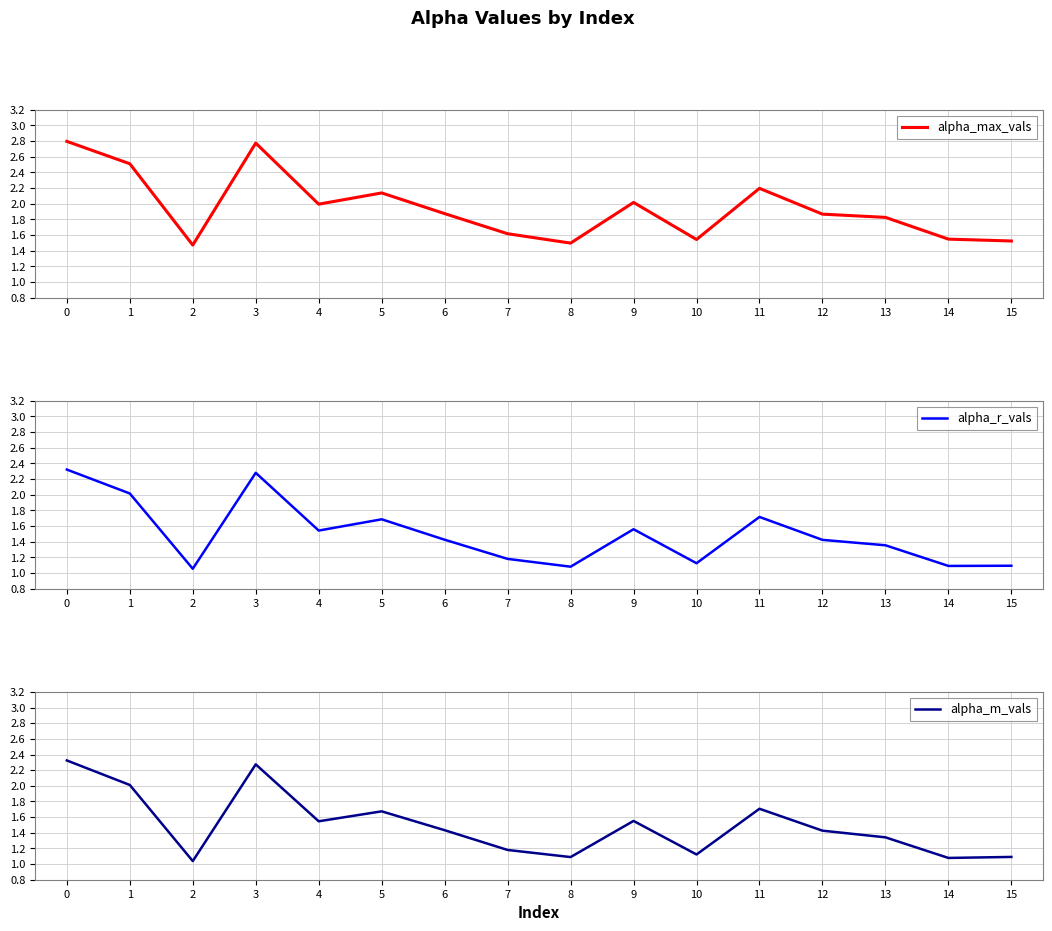

How many lines are shown in the chart?

3